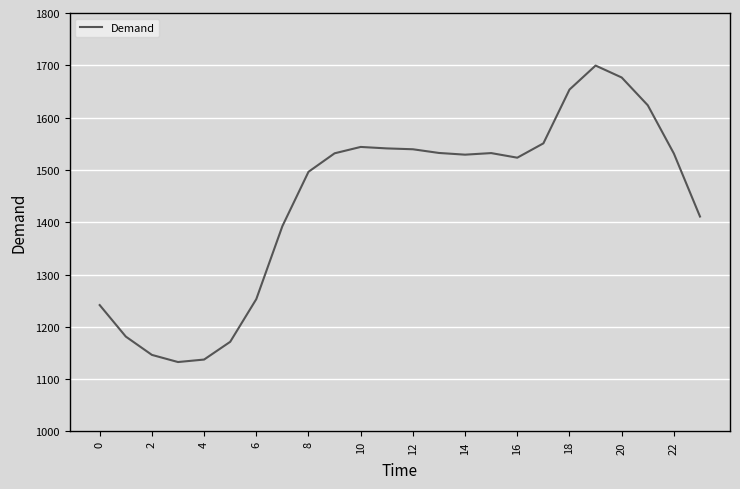

What is the minimum value shown in the chart?

1132.7